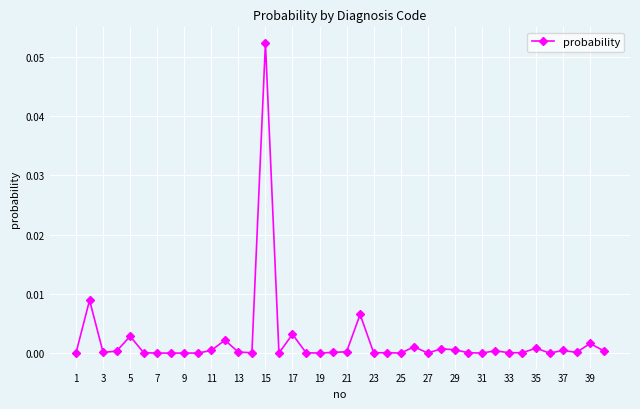

How many lines are shown in the chart?

1